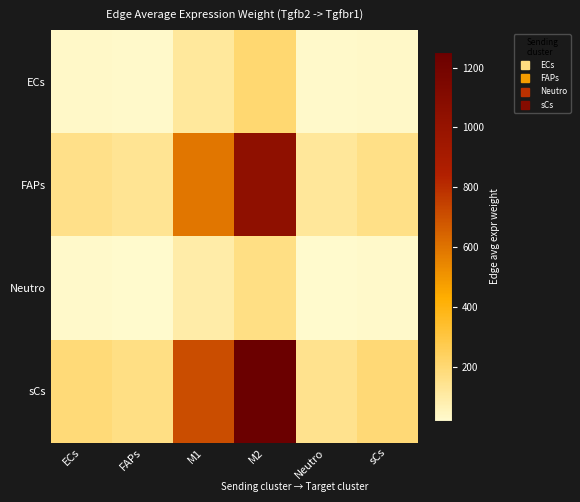

Which series has the largest total across all categories?

sCs